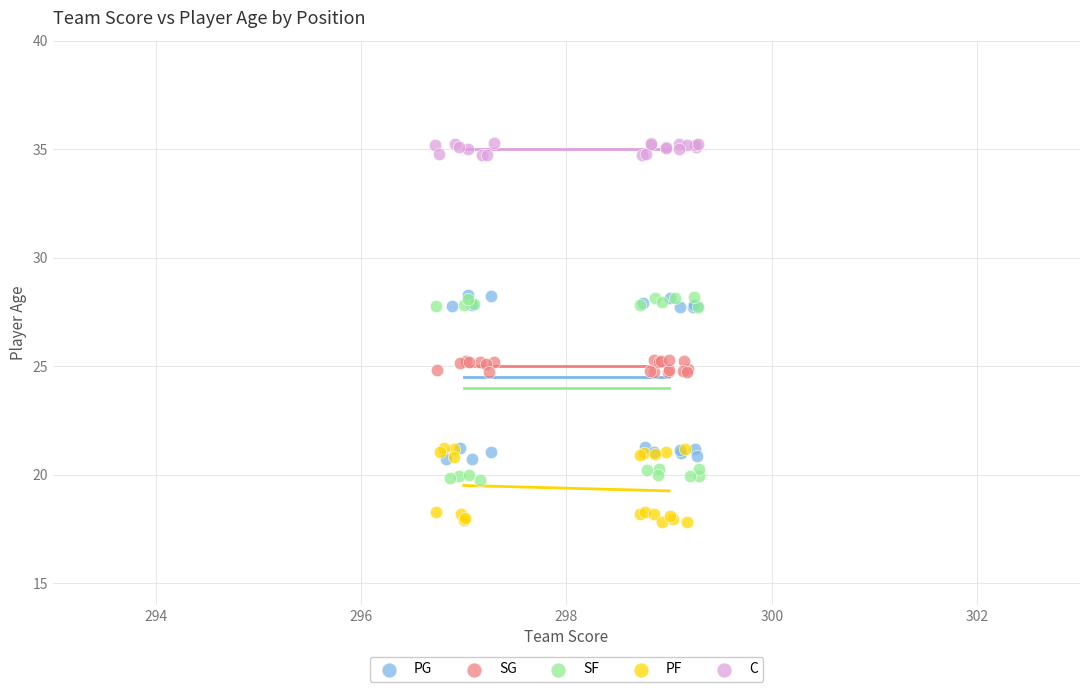

Which series contains the lowest Y value?

PF